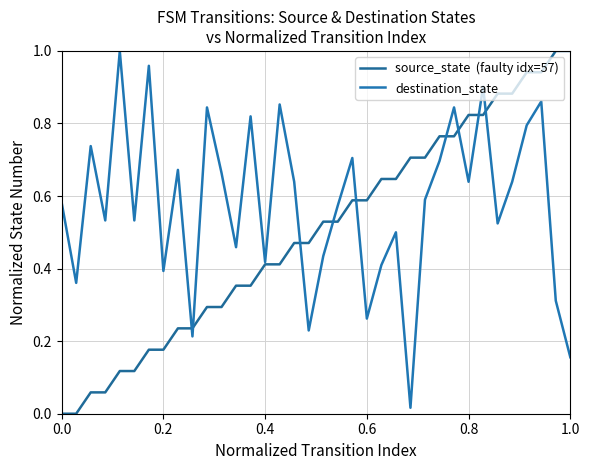

How many lines are shown in the chart?

2